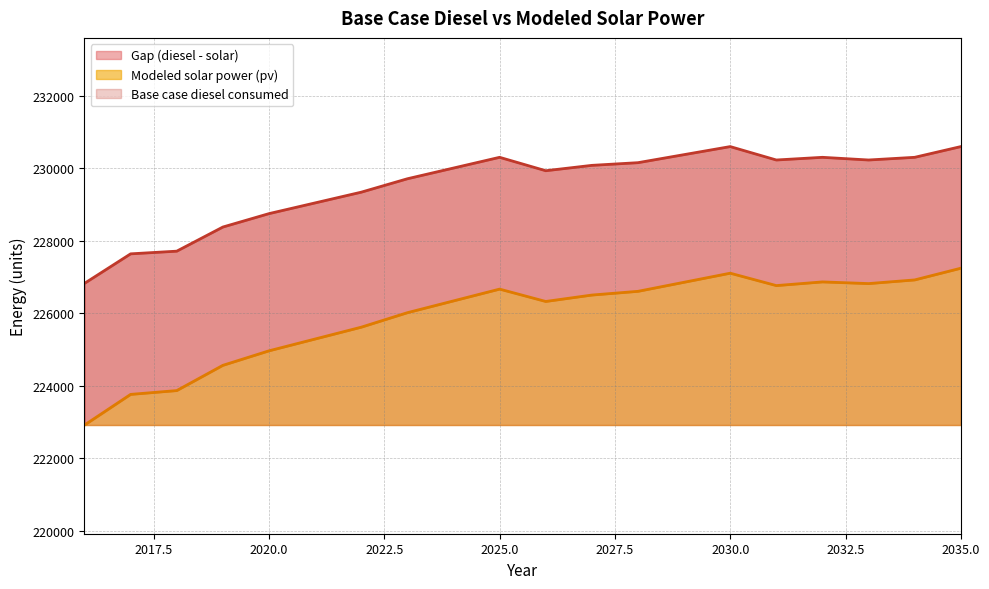

List the labels in order of Base case diesel consumed value, largest first.

2030, 2035, 2029, 2025, 2032, 2034, 2031, 2033, 2028, 2027, 2024, 2026, 2023, 2022, 2021, 2020, 2019, 2018, 2017, 2016